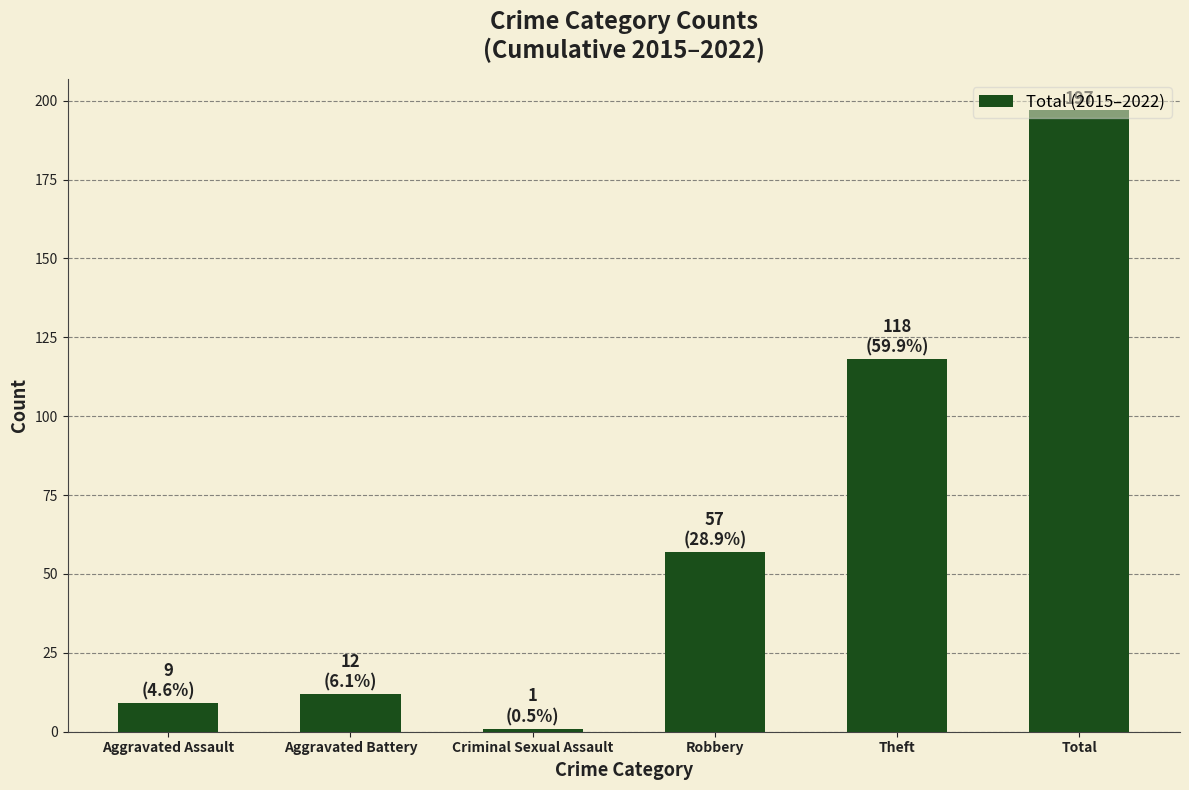

What is the change in value from Aggravated Assault to Robbery?

+48